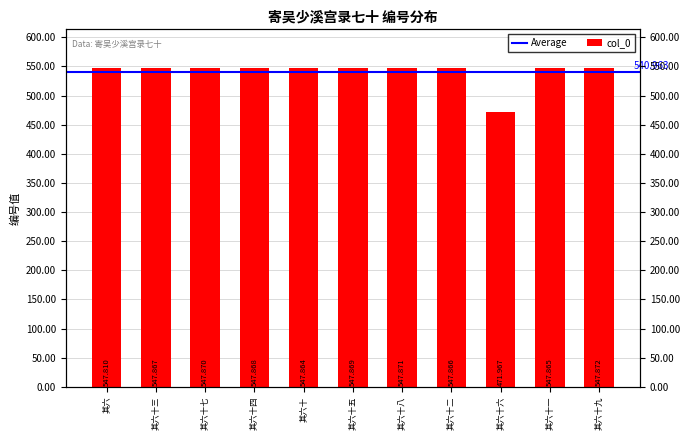

What is the change in value from 其六十 to 其六十五?

+5